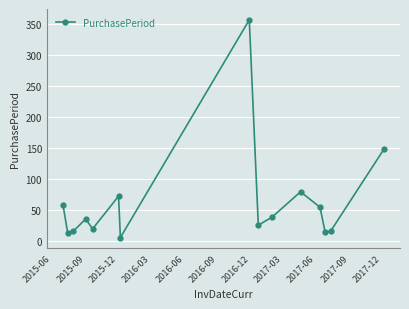

What is the value of the 9th point from the left?

25